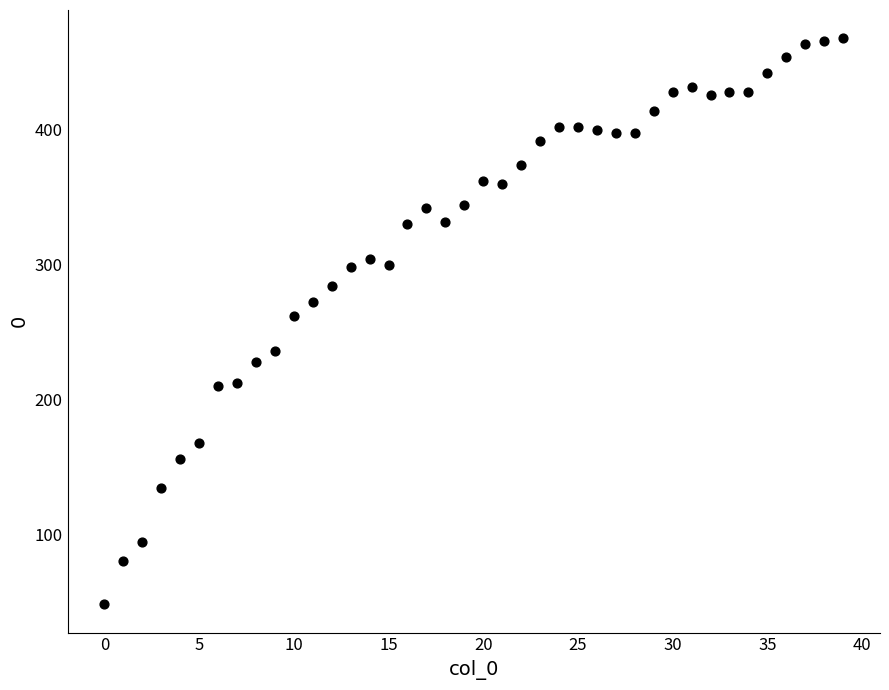

What is the range of Y values (max minus min)?

420